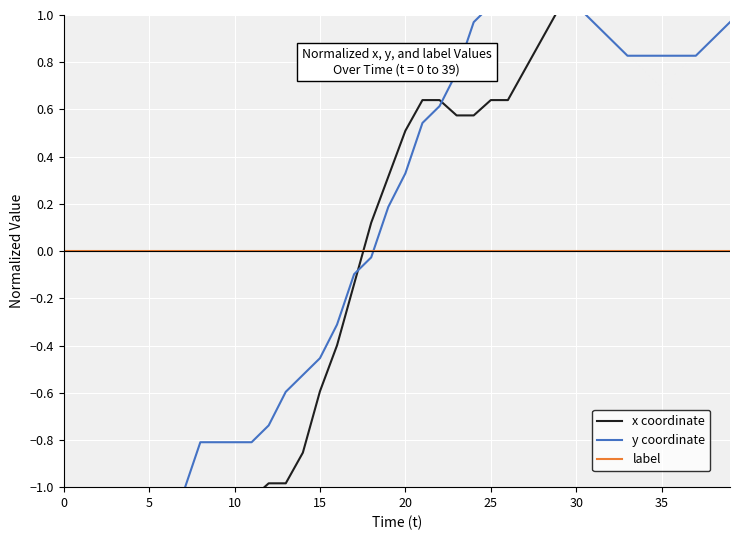

Which label corresponds to the largest value in the chart?

32